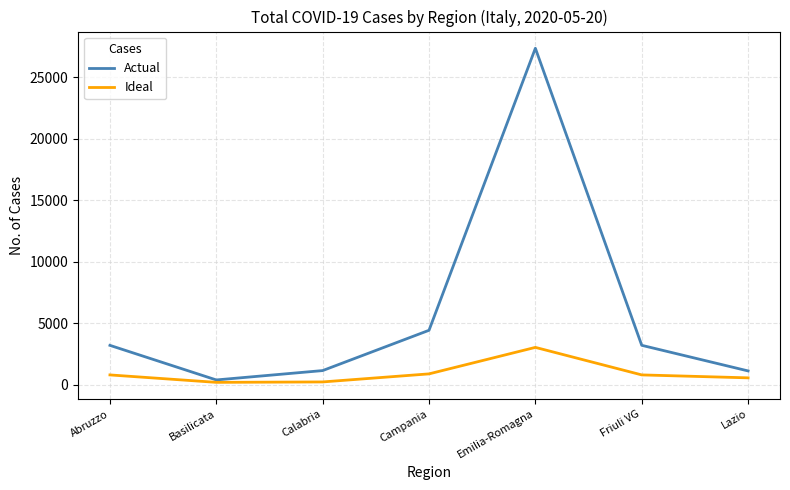

Which series has the largest total across all categories?

Actual